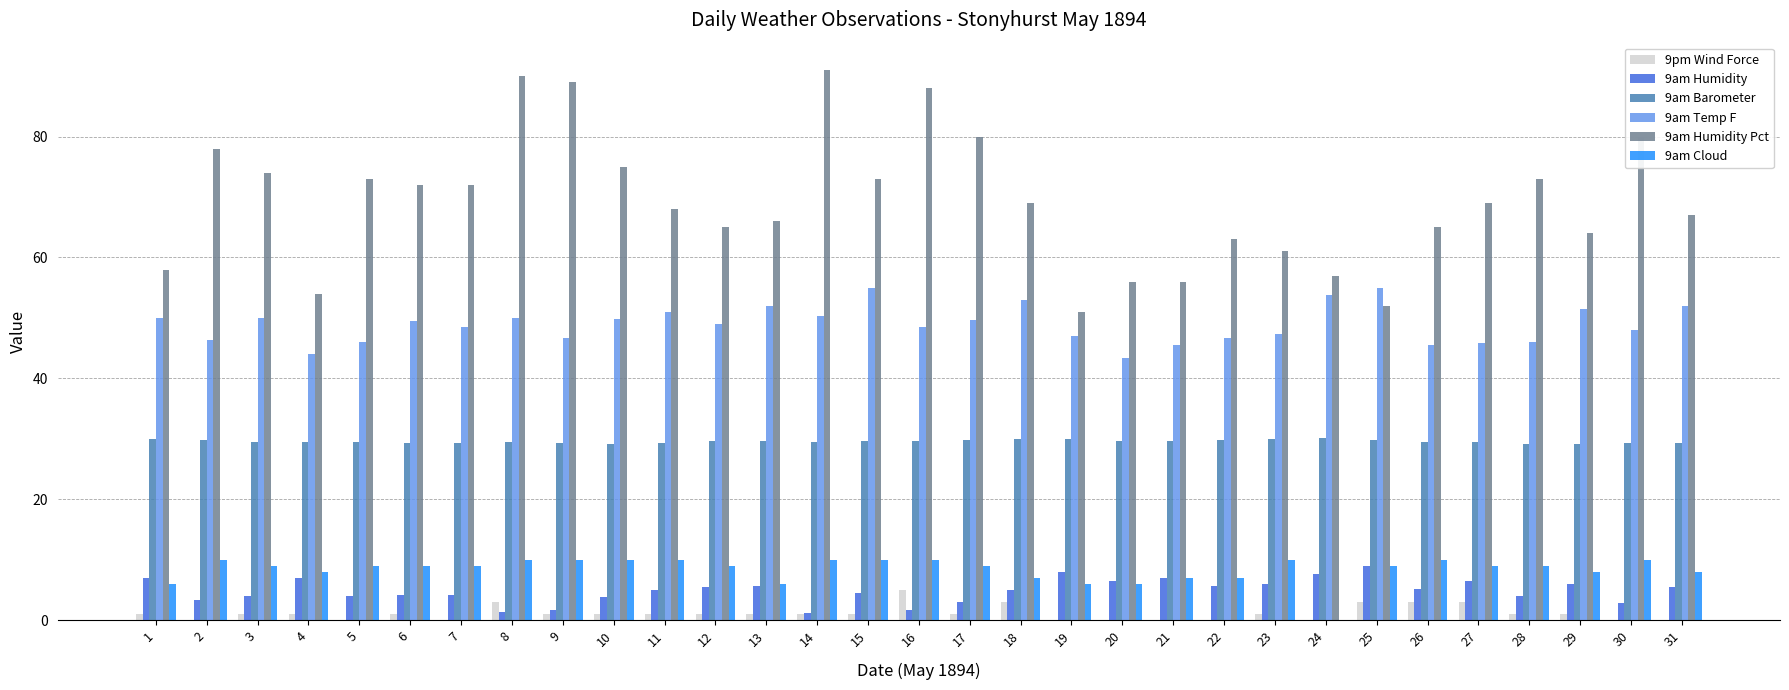

What is the maximum value for 9pm Wind Force?

5.0